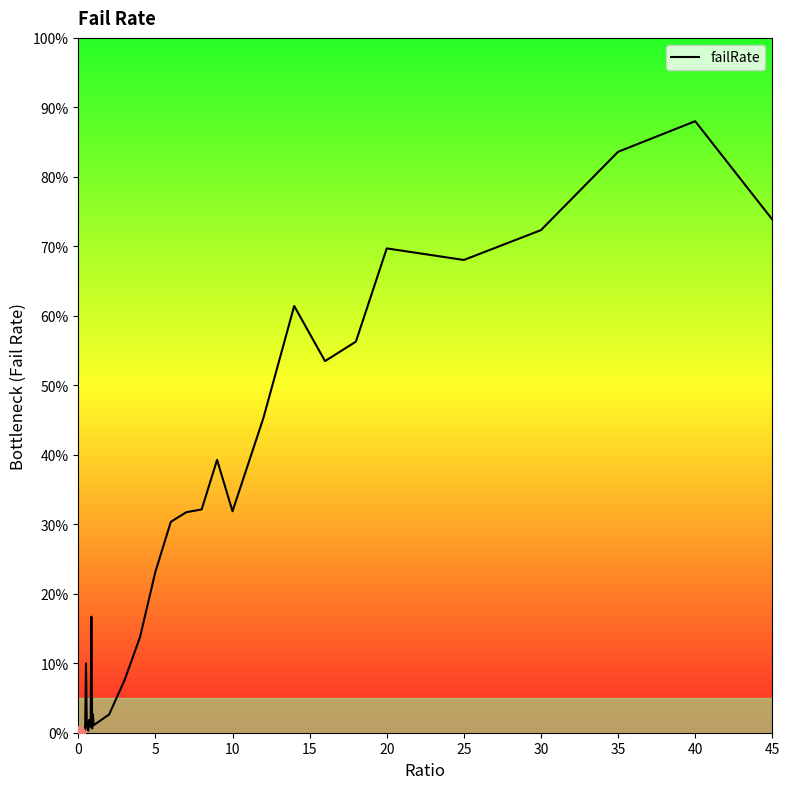

How many interior local valleys (lower than both neighbors) does the data have?

10